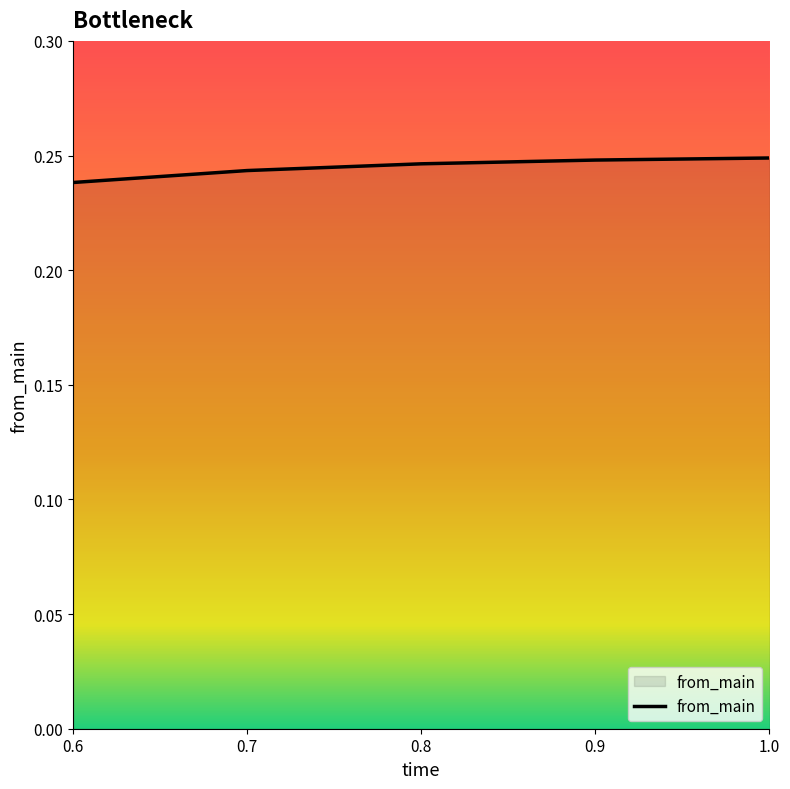

Count the values in the range 0 to 1.

5